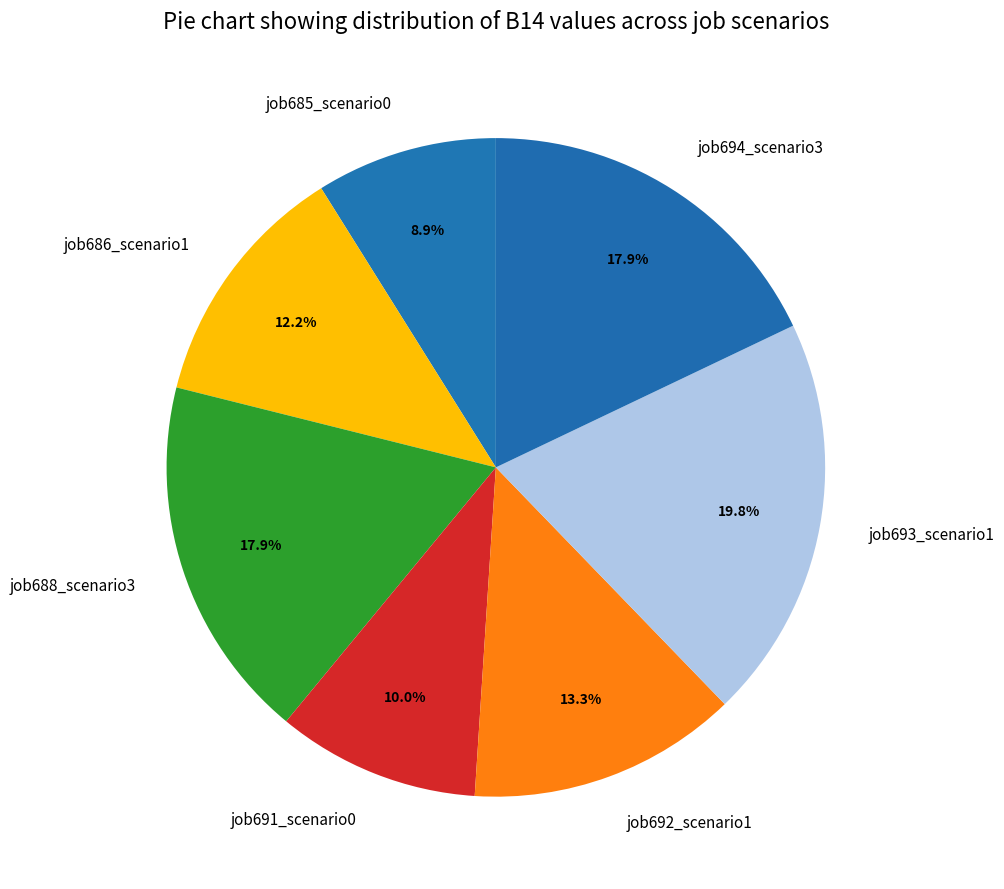

To the nearest percent, what is the difference between the largest and smallest slice percentages?

11%